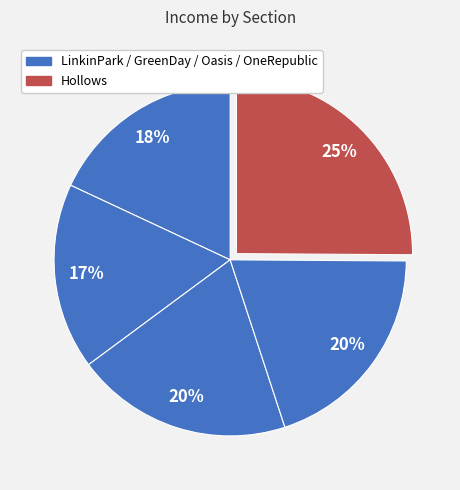

Count the number of slices in the pie.

5